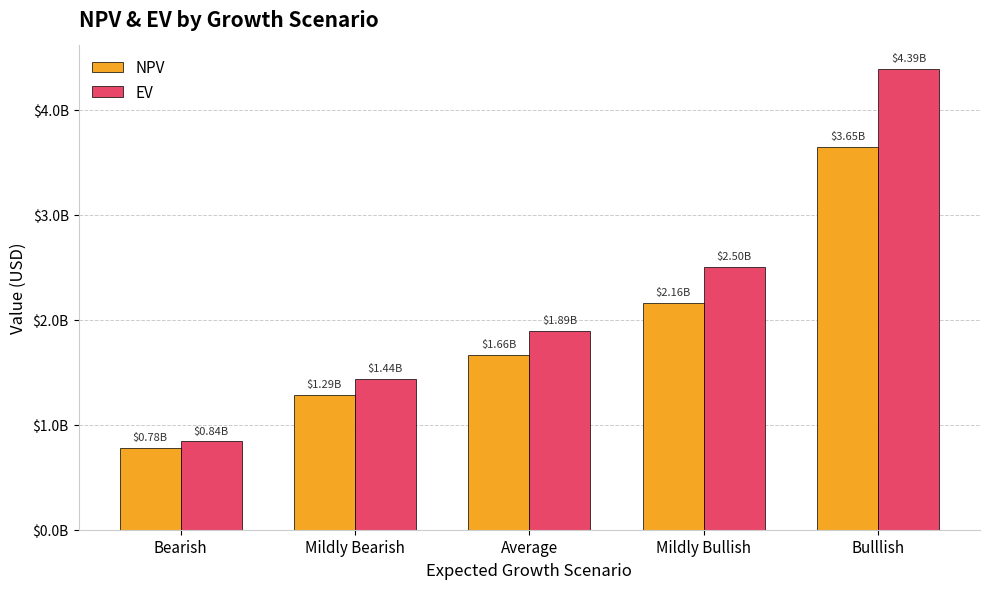

At which category is the sum across all series the highest?

Bulllish